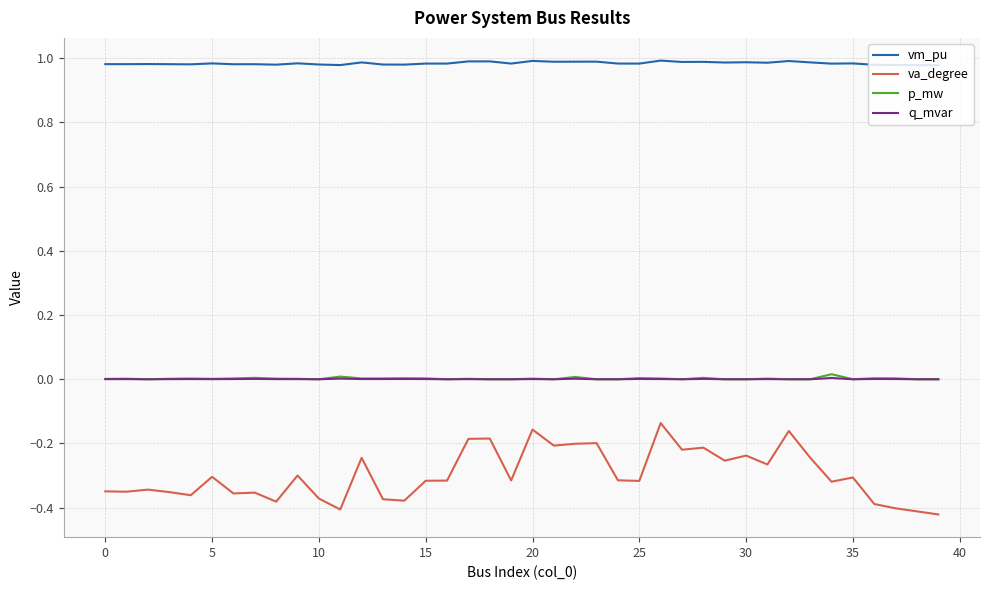

What are all the series names shown in the legend?

vm_pu, va_degree, p_mw, q_mvar